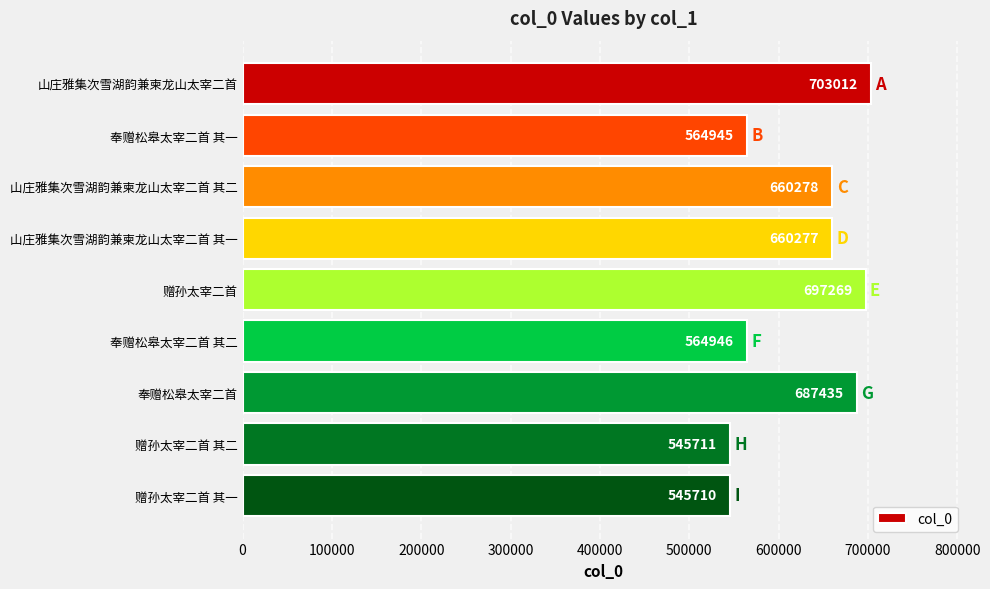

What is the label of the 9th bar from the top?

赠孙太宰二首 其一